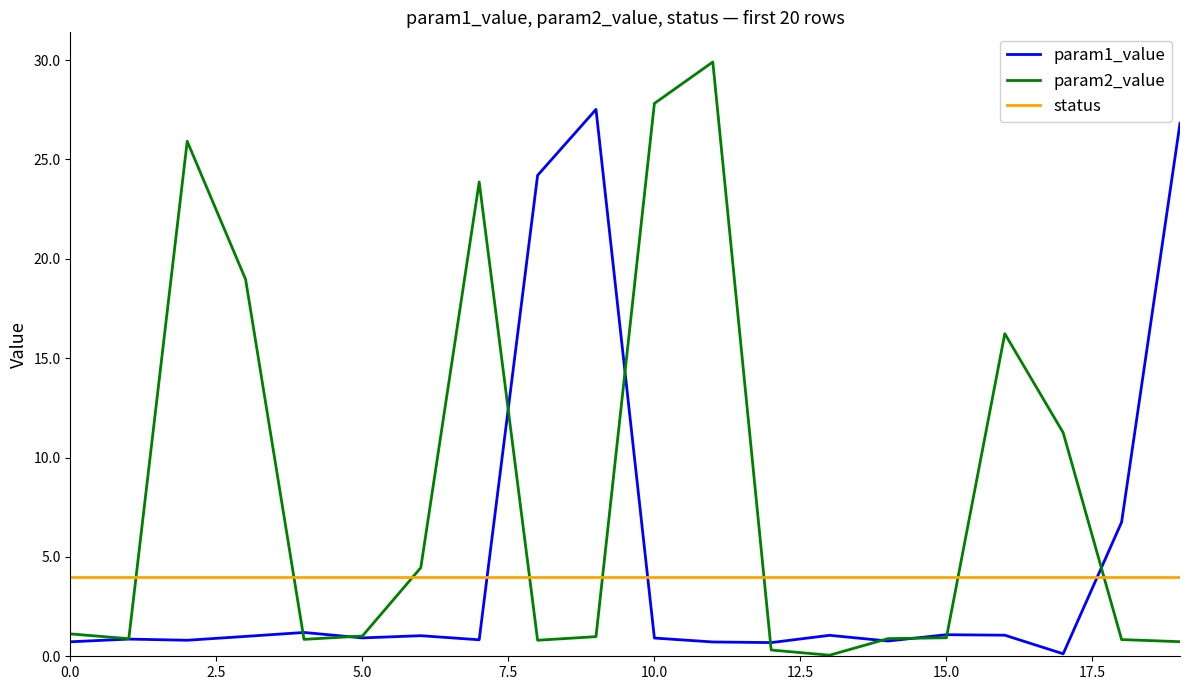

What are all the series names shown in the legend?

param1_value, param2_value, status